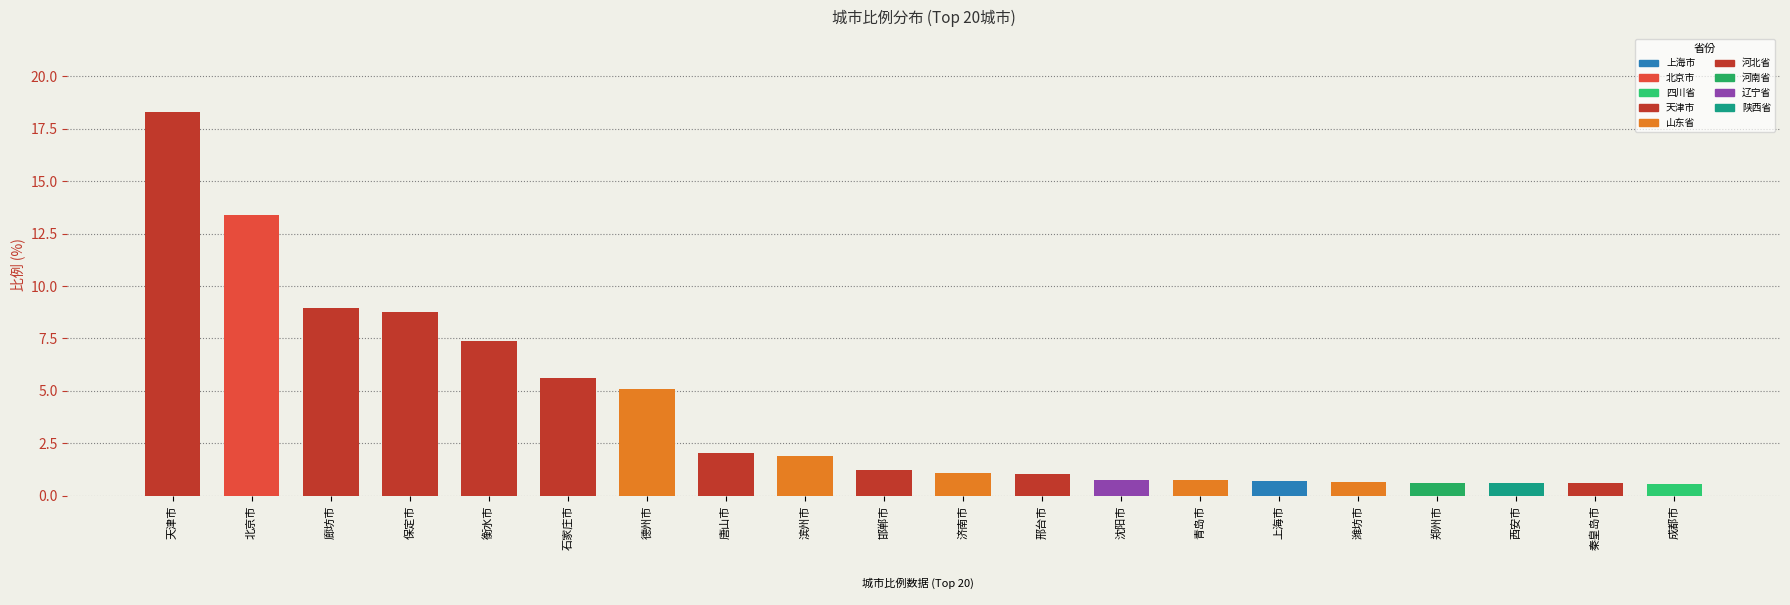

Count the number of data series in this chart.

1